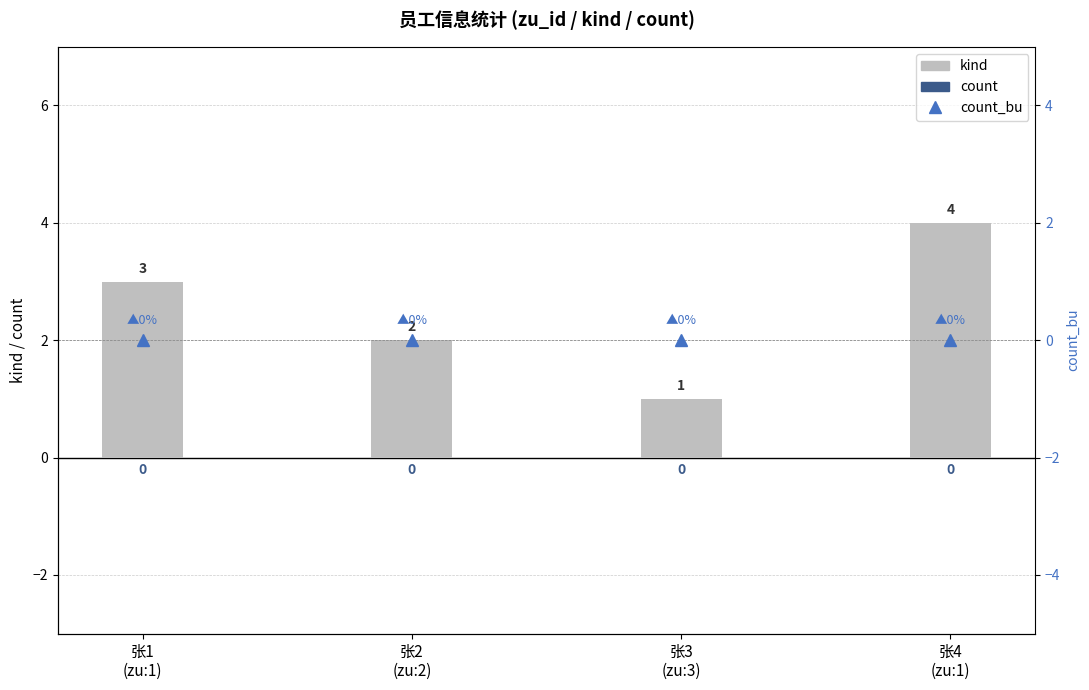

At how many categories does at least one series exceed 3?

1